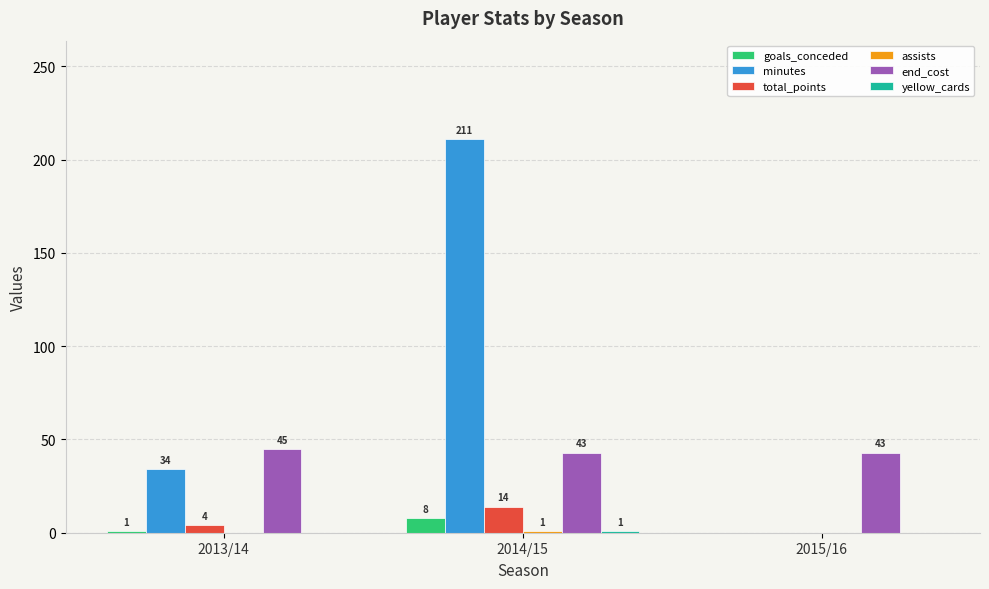

What is the greatest value displayed?

211